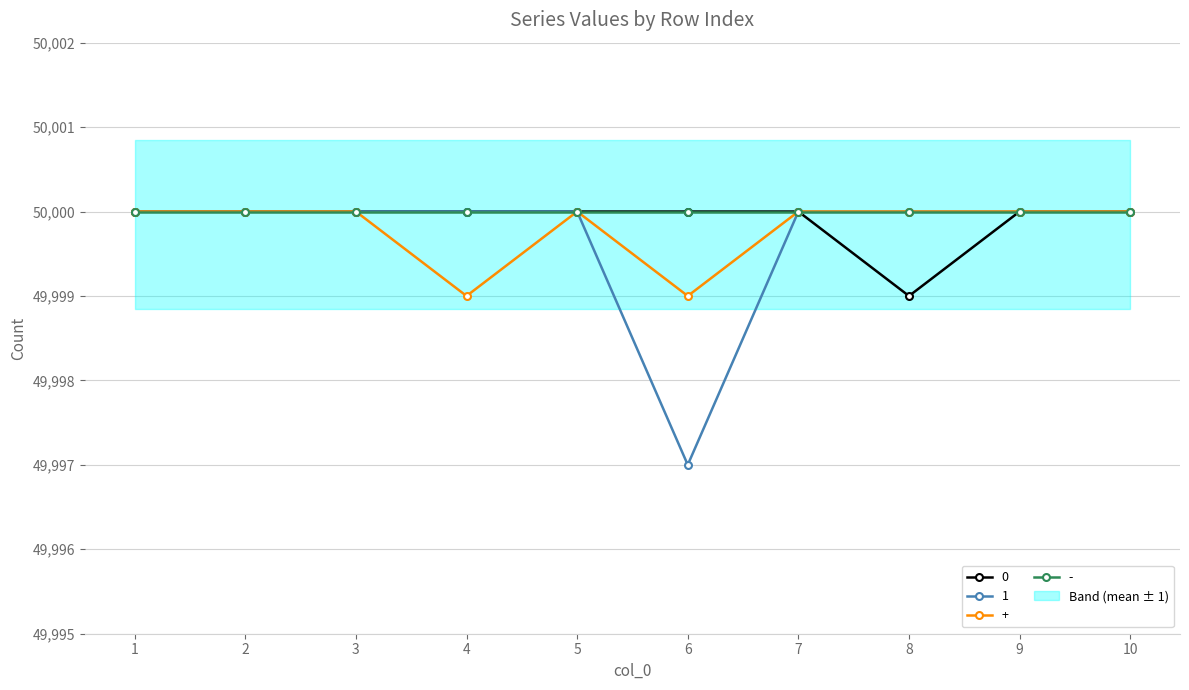

What is the value of the + point at the 5th from the left?

50000